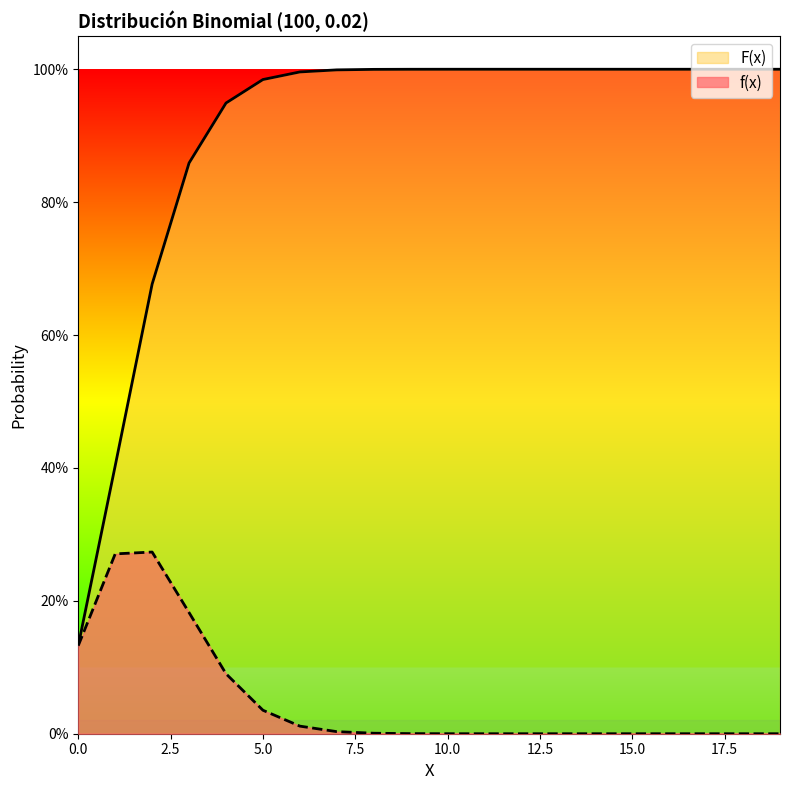

At how many categories does at least one series exceed 0?

20